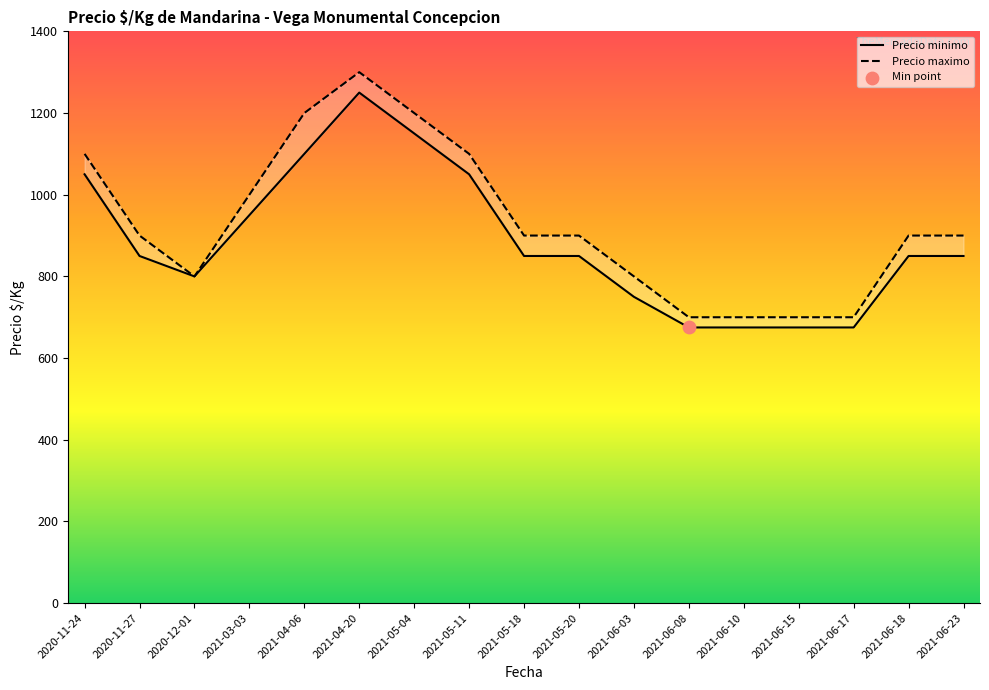

Which series contains the lowest Y value?

Precio minimo